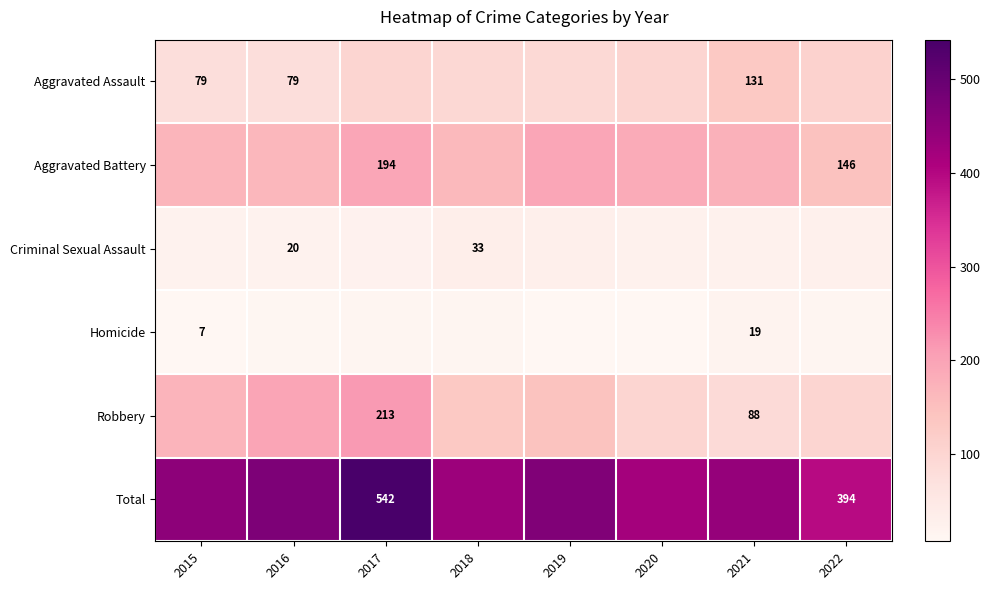

Is it true that Aggravated Assault equals 45 at 2016?

False